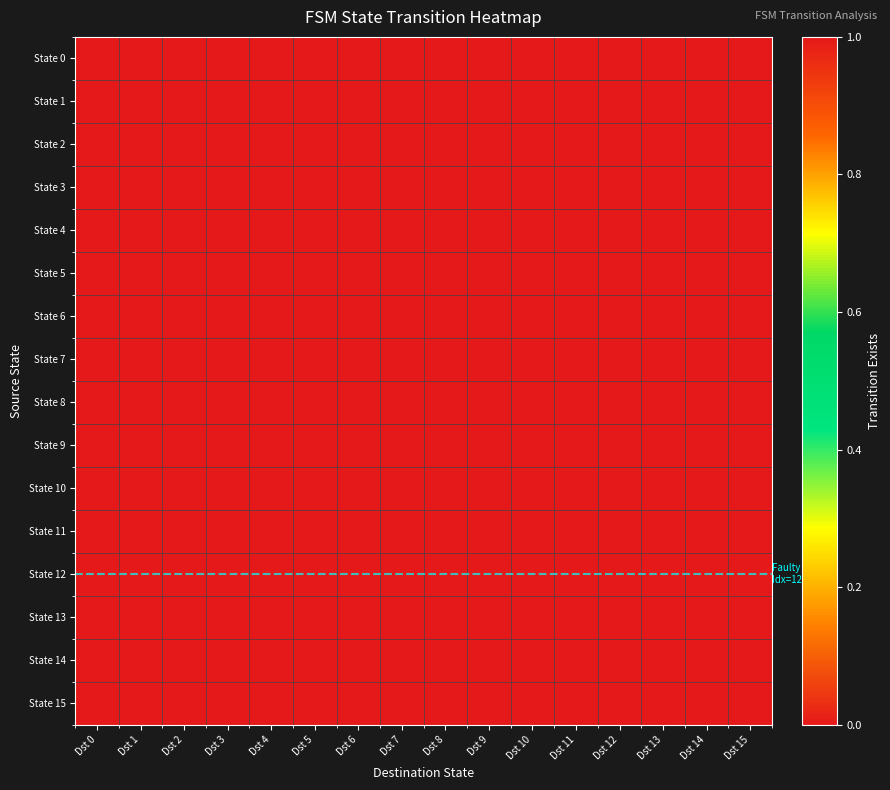

Reading left to right, extract all data points from this chart.

State 0: Dst 0=0	Dst 1=0	Dst 2=0	Dst 3=0	Dst 4=0	Dst 5=0	Dst 6=0	Dst 7=0	Dst 8=0	Dst 9=0	Dst 10=0	Dst 11=0	Dst 12=0	Dst 13=0	Dst 14=0	Dst 15=0
State 1: Dst 0=0	Dst 1=0	Dst 2=0	Dst 3=0	Dst 4=1	Dst 5=0	Dst 6=0	Dst 7=0	Dst 8=0	Dst 9=0	Dst 10=0	Dst 11=0	Dst 12=0	Dst 13=0	Dst 14=0	Dst 15=0
State 2: Dst 0=0	Dst 1=0	Dst 2=0	Dst 3=0	Dst 4=1	Dst 5=0	Dst 6=0	Dst 7=0	Dst 8=0	Dst 9=0	Dst 10=0	Dst 11=0	Dst 12=0	Dst 13=1	Dst 14=0	Dst 15=0
State 3: Dst 0=0	Dst 1=0	Dst 2=1	Dst 3=0	Dst 4=0	Dst 5=0	Dst 6=0	Dst 7=0	Dst 8=0	Dst 9=0	Dst 10=1	Dst 11=0	Dst 12=0	Dst 13=0	Dst 14=0	Dst 15=0
State 4: Dst 0=1	Dst 1=0	Dst 2=0	Dst 3=0	Dst 4=0	Dst 5=0	Dst 6=0	Dst 7=0	Dst 8=0	Dst 9=0	Dst 10=0	Dst 11=0	Dst 12=0	Dst 13=1	Dst 14=0	Dst 15=0
State 5: Dst 0=0	Dst 1=0	Dst 2=0	Dst 3=1	Dst 4=0	Dst 5=0	Dst 6=0	Dst 7=0	Dst 8=1	Dst 9=0	Dst 10=0	Dst 11=0	Dst 12=0	Dst 13=0	Dst 14=0	Dst 15=0
State 6: Dst 0=0	Dst 1=0	Dst 2=0	Dst 3=0	Dst 4=0	Dst 5=1	Dst 6=1	Dst 7=0	Dst 8=0	Dst 9=0	Dst 10=0	Dst 11=0	Dst 12=0	Dst 13=0	Dst 14=0	Dst 15=0
State 7: Dst 0=0	Dst 1=0	Dst 2=0	Dst 3=0	Dst 4=0	Dst 5=0	Dst 6=0	Dst 7=0	Dst 8=0	Dst 9=0	Dst 10=0	Dst 11=0	Dst 12=0	Dst 13=0	Dst 14=1	Dst 15=1
State 8: Dst 0=0	Dst 1=0	Dst 2=0	Dst 3=0	Dst 4=0	Dst 5=0	Dst 6=0	Dst 7=1	Dst 8=0	Dst 9=0	Dst 10=0	Dst 11=0	Dst 12=0	Dst 13=0	Dst 14=1	Dst 15=0
State 9: Dst 0=0	Dst 1=0	Dst 2=0	Dst 3=1	Dst 4=0	Dst 5=0	Dst 6=0	Dst 7=0	Dst 8=0	Dst 9=0	Dst 10=0	Dst 11=0	Dst 12=0	Dst 13=0	Dst 14=0	Dst 15=0
State 10: Dst 0=0	Dst 1=0	Dst 2=0	Dst 3=0	Dst 4=0	Dst 5=0	Dst 6=1	Dst 7=0	Dst 8=1	Dst 9=0	Dst 10=0	Dst 11=0	Dst 12=0	Dst 13=0	Dst 14=0	Dst 15=0
State 11: Dst 0=0	Dst 1=0	Dst 2=1	Dst 3=0	Dst 4=1	Dst 5=0	Dst 6=0	Dst 7=0	Dst 8=0	Dst 9=0	Dst 10=0	Dst 11=0	Dst 12=0	Dst 13=0	Dst 14=0	Dst 15=0
State 12: Dst 0=0	Dst 1=0	Dst 2=1	Dst 3=0	Dst 4=0	Dst 5=0	Dst 6=0	Dst 7=0	Dst 8=0	Dst 9=0	Dst 10=0	Dst 11=1	Dst 12=0	Dst 13=0	Dst 14=0	Dst 15=0
State 13: Dst 0=1	Dst 1=0	Dst 2=0	Dst 3=0	Dst 4=0	Dst 5=0	Dst 6=0	Dst 7=0	Dst 8=0	Dst 9=0	Dst 10=0	Dst 11=0	Dst 12=1	Dst 13=0	Dst 14=0	Dst 15=0
State 14: Dst 0=0	Dst 1=1	Dst 2=0	Dst 3=0	Dst 4=0	Dst 5=0	Dst 6=0	Dst 7=0	Dst 8=0	Dst 9=0	Dst 10=1	Dst 11=0	Dst 12=0	Dst 13=0	Dst 14=0	Dst 15=0
State 15: Dst 0=0	Dst 1=0	Dst 2=0	Dst 3=0	Dst 4=0	Dst 5=0	Dst 6=0	Dst 7=0	Dst 8=0	Dst 9=0	Dst 10=0	Dst 11=0	Dst 12=0	Dst 13=1	Dst 14=1	Dst 15=0